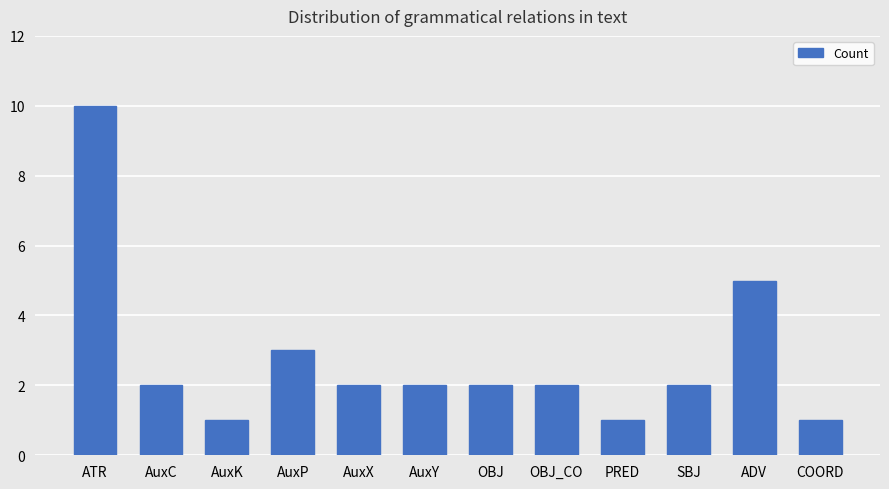

What is the value of the 7th bar from the left?

2